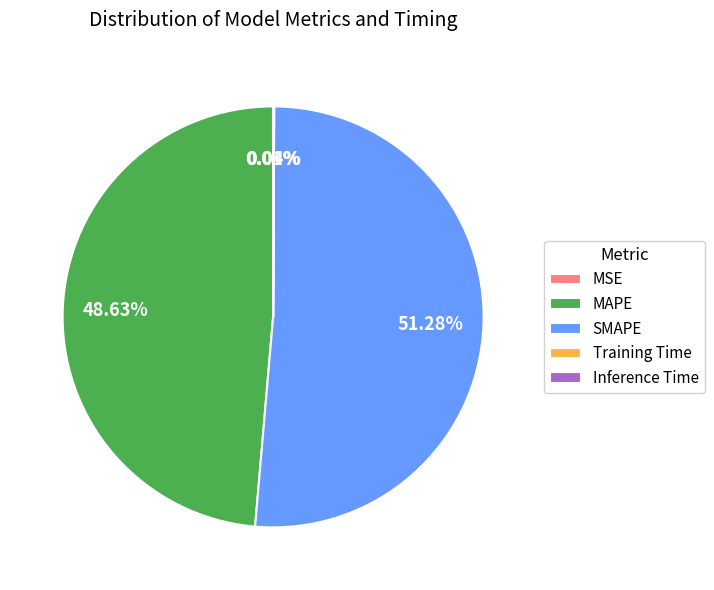

What is the largest slice in the pie chart?

SMAPE